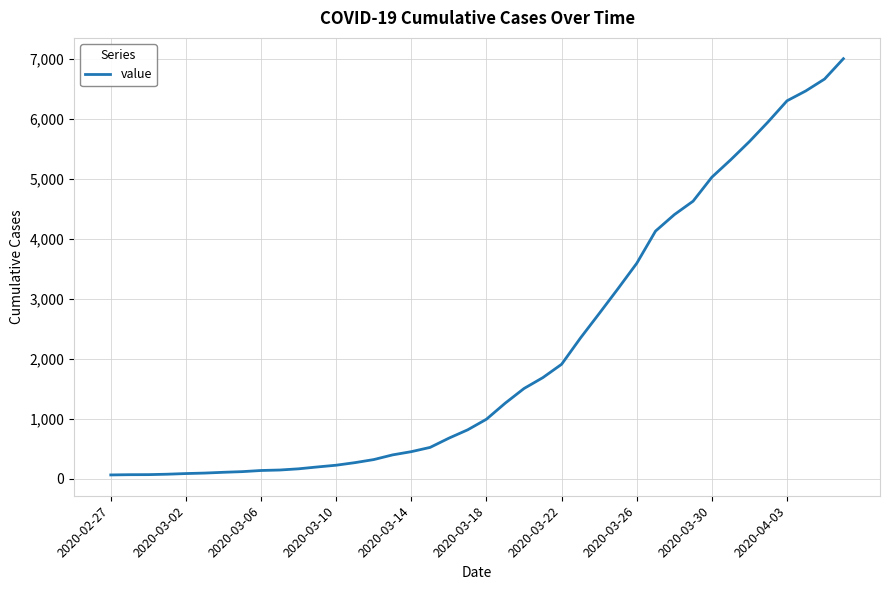

What is the difference between the maximum and minimum values?

6939